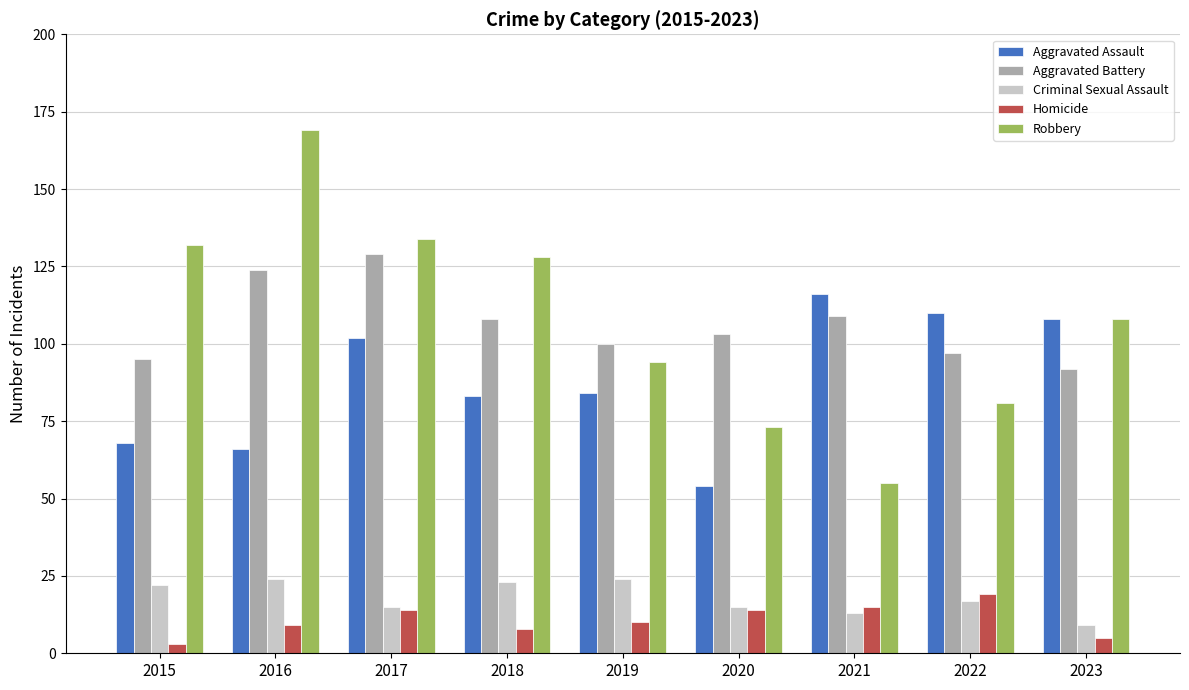

What is the sum of all Aggravated Battery values?

957